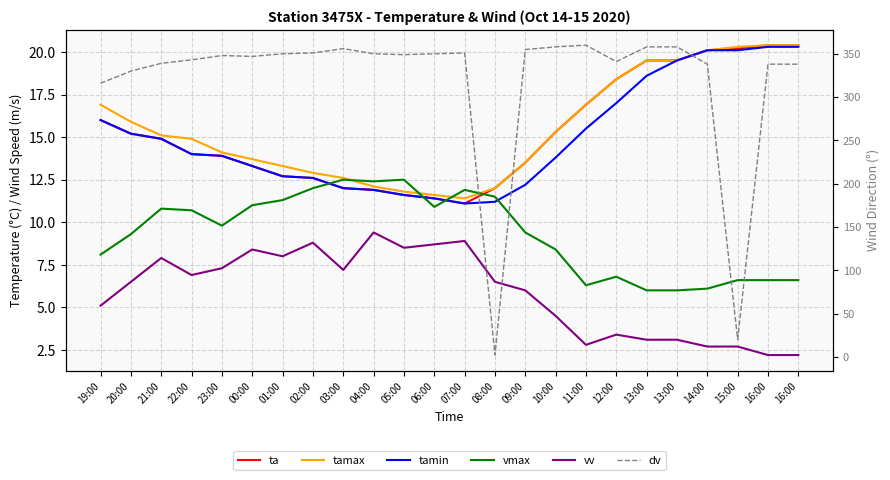

Does the chart have visible grid lines?

Yes